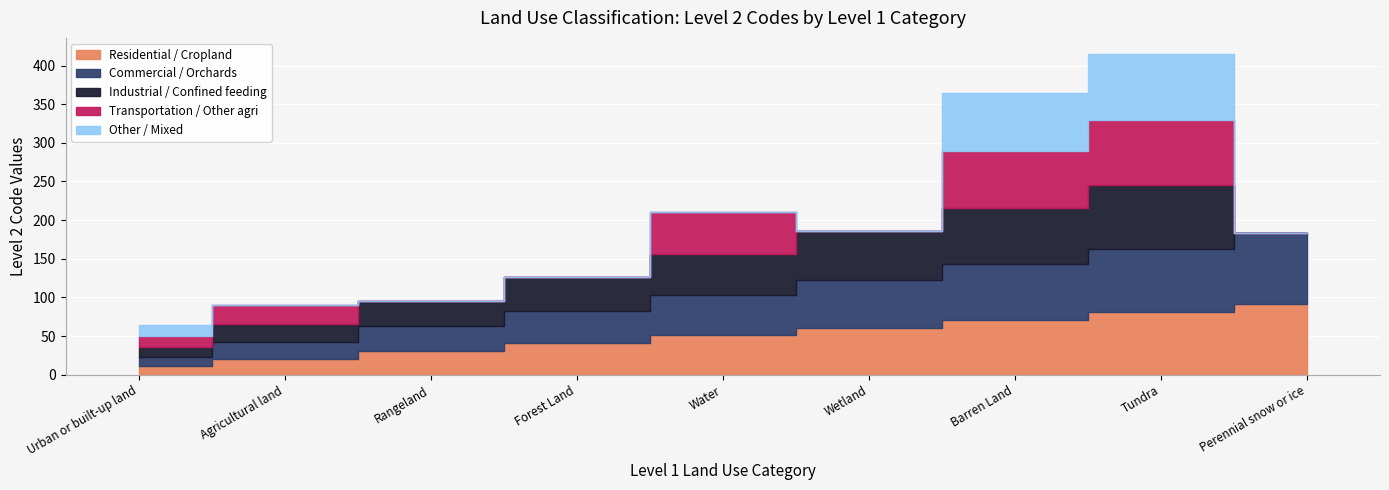

True or false: Commercial / Orchards has more than 0 interior local peaks.

False